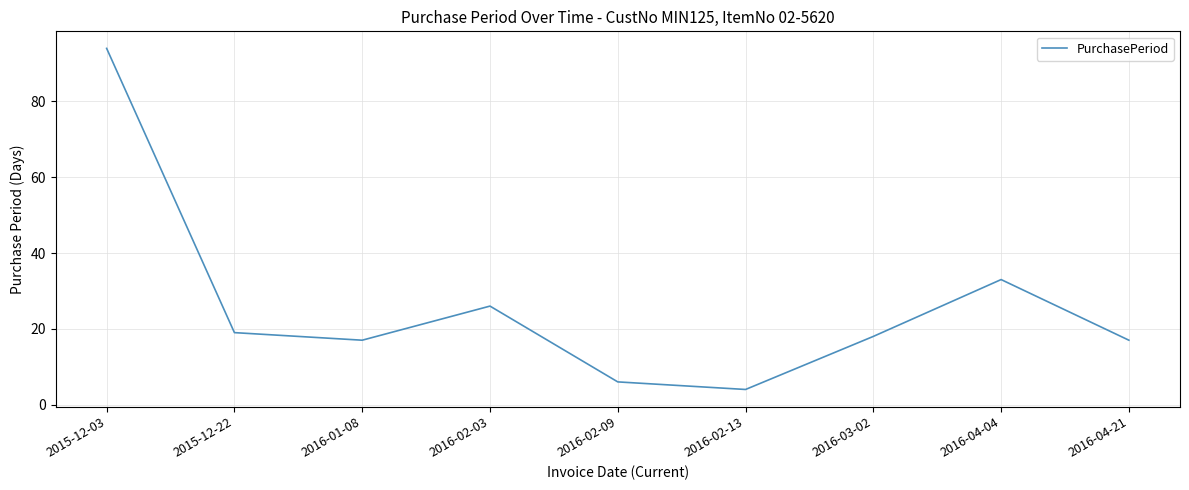

Is this an area chart (filled region under the line)?

No